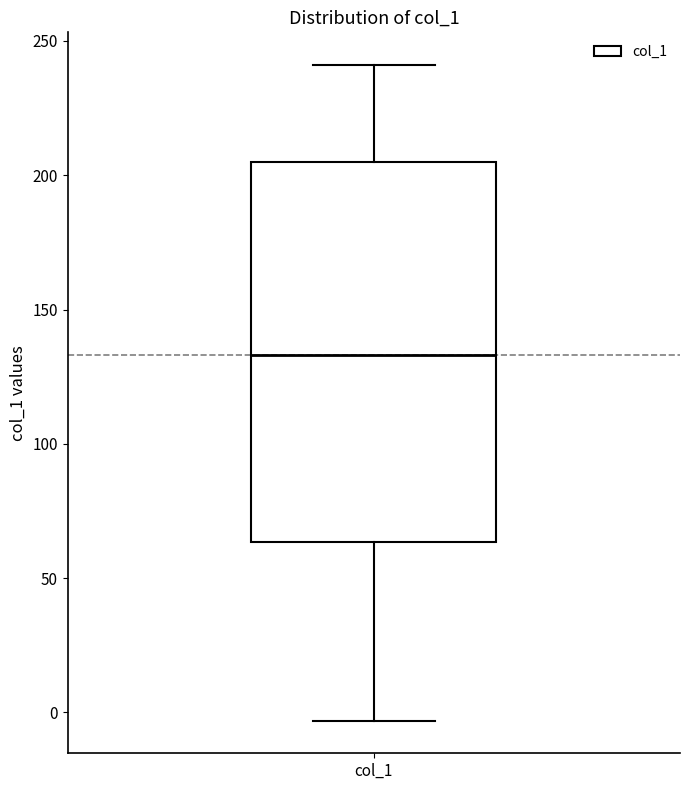

Where is the upper edge of the box for col_1 on the y-axis? The values are not printed on the chart, so give them approximately, as read against the axis.

205